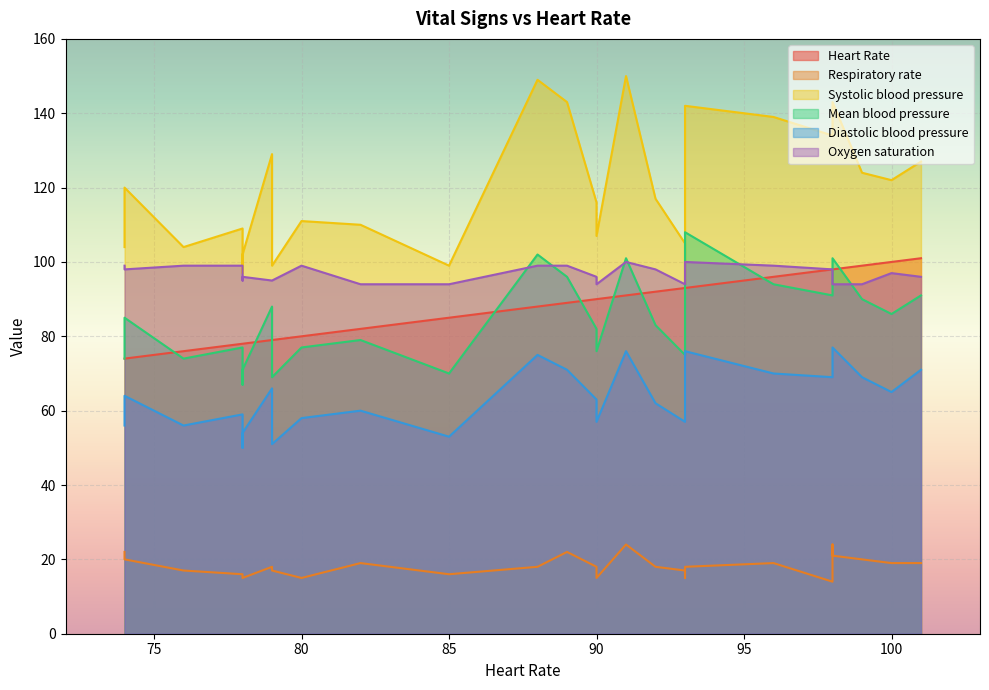

How many data points in Oxygen saturation are above 97?

13